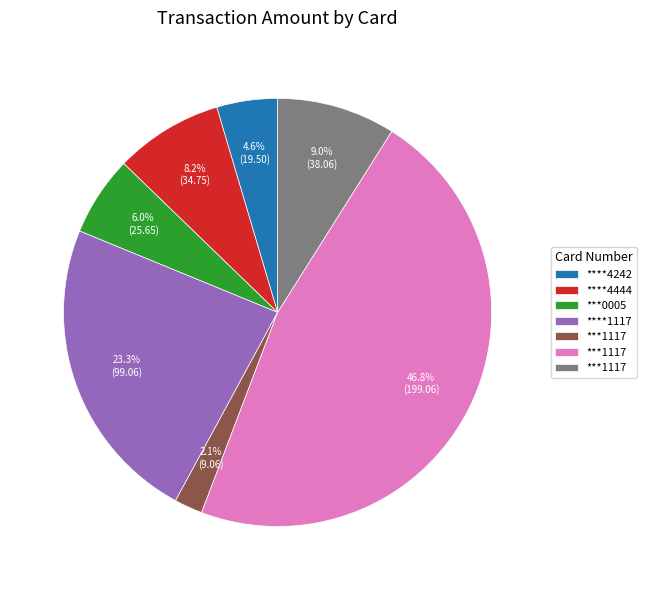

Is there a majority slice in this chart?

No